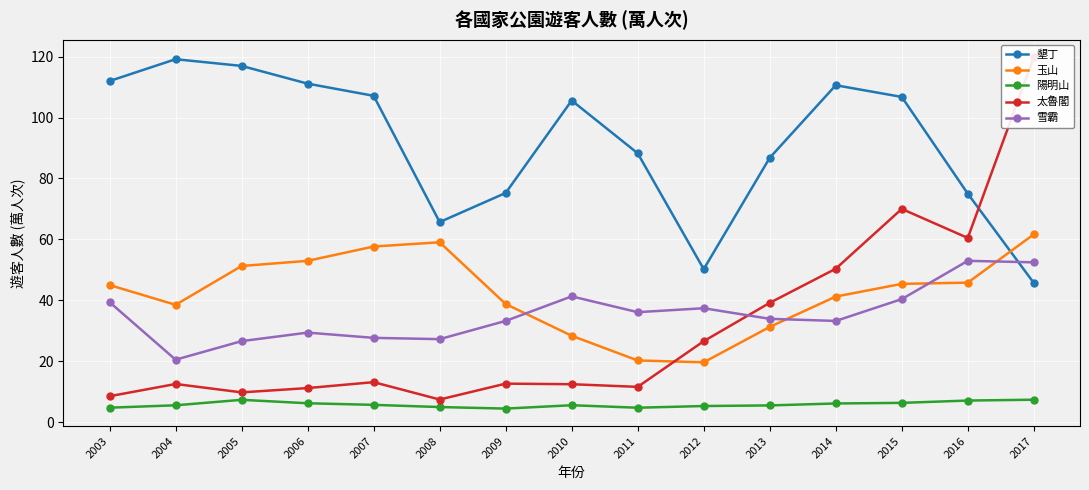

At which label is 墾丁 closest to 82?

2013